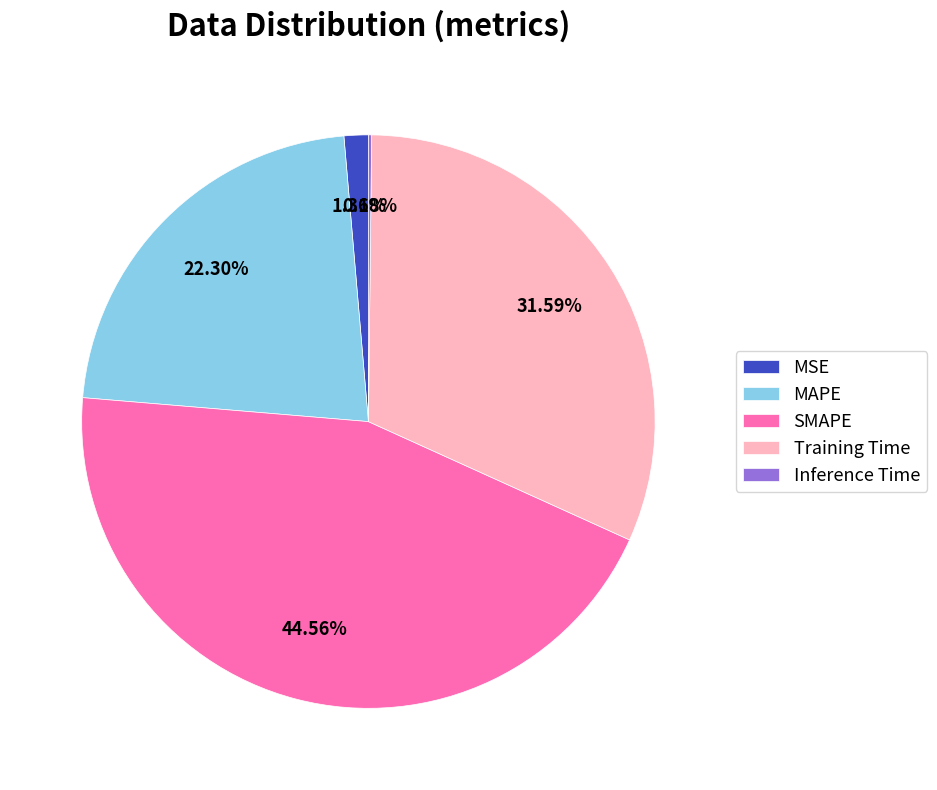

Which has a higher value, MSE or Training Time?

Training Time